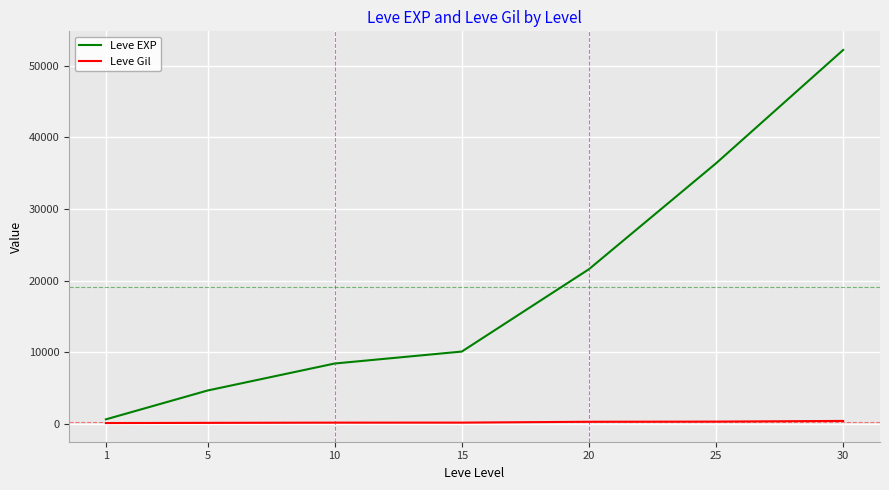

What is the difference between the maximum and minimum values in the Leve EXP series?

51590